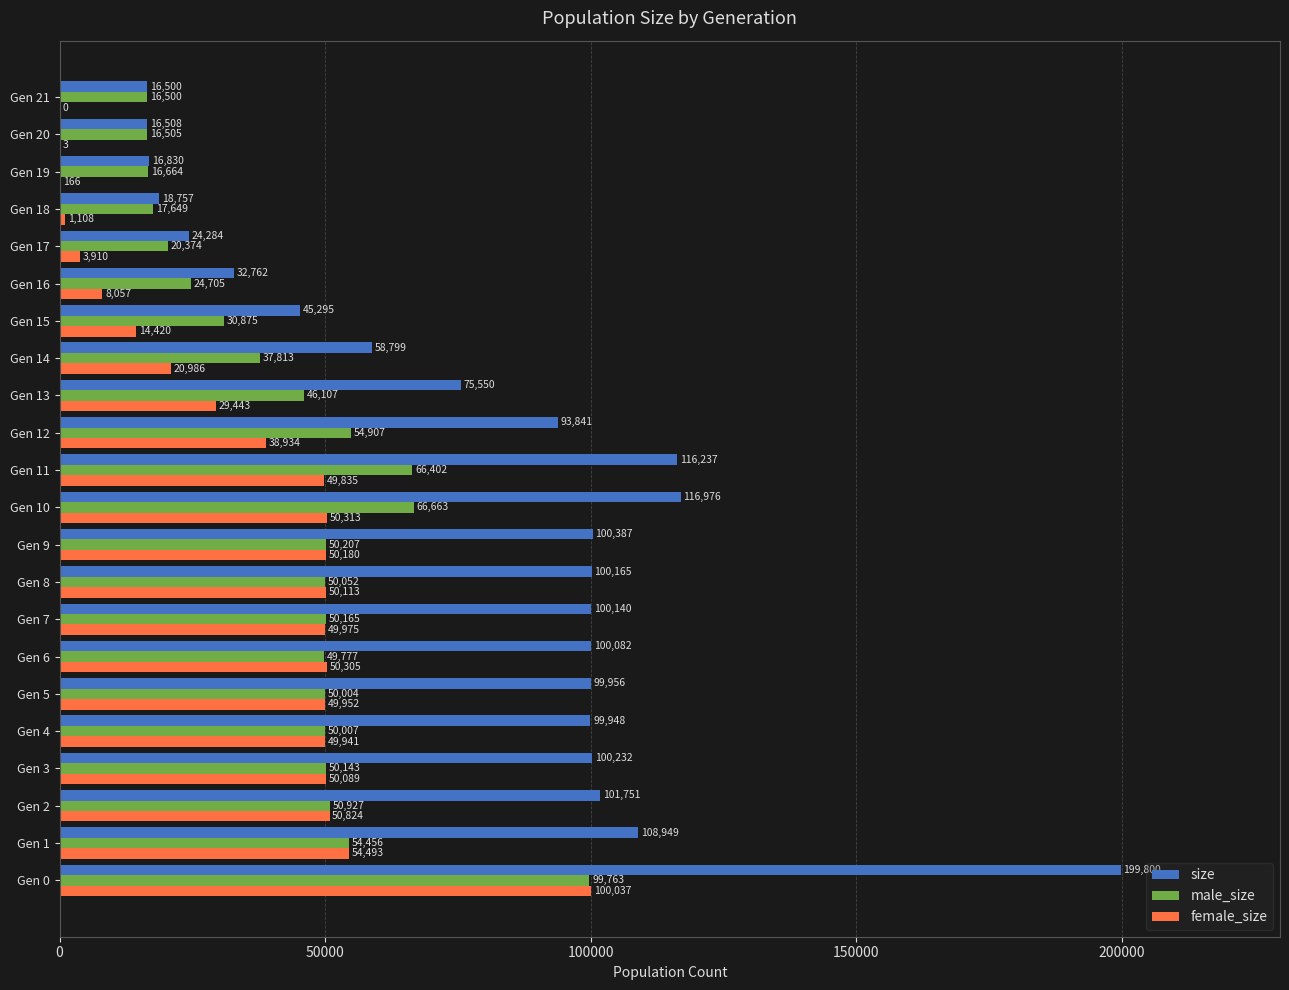

Read the male_size value at Gen 7.

50165